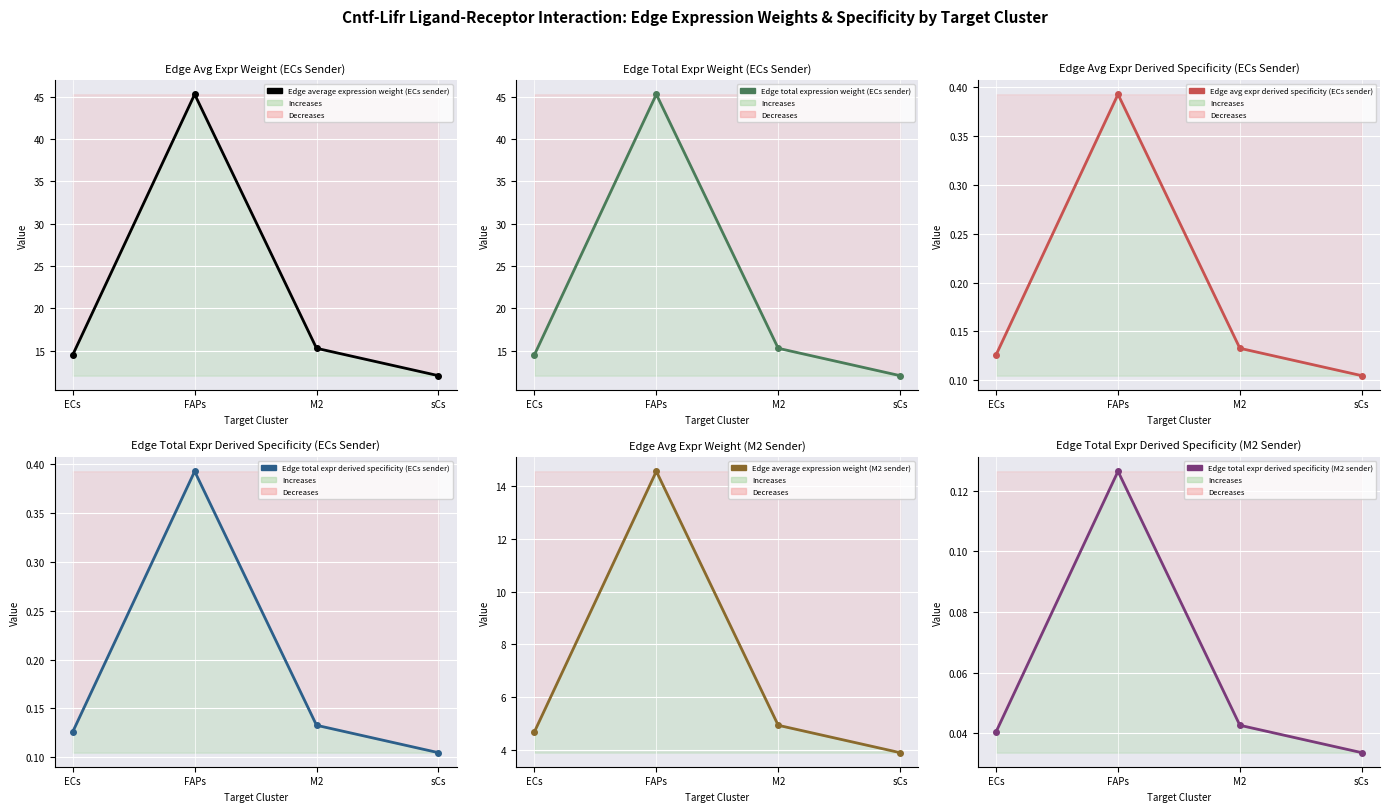

Count the Edge total expr derived specificity (M2 sender) values in the range 0 to 1.

4